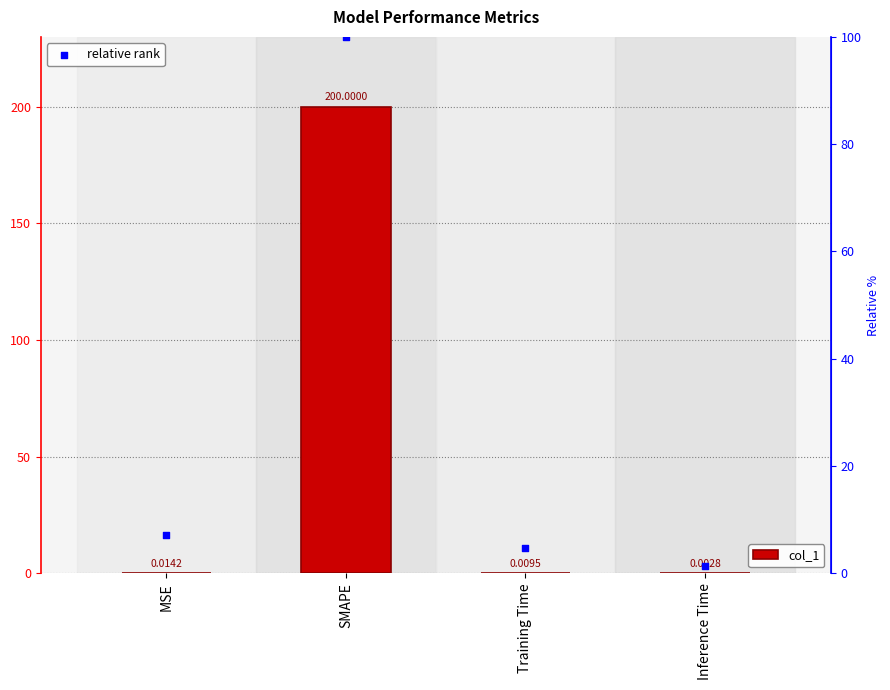

At how many categories does at least one series exceed 60?

1